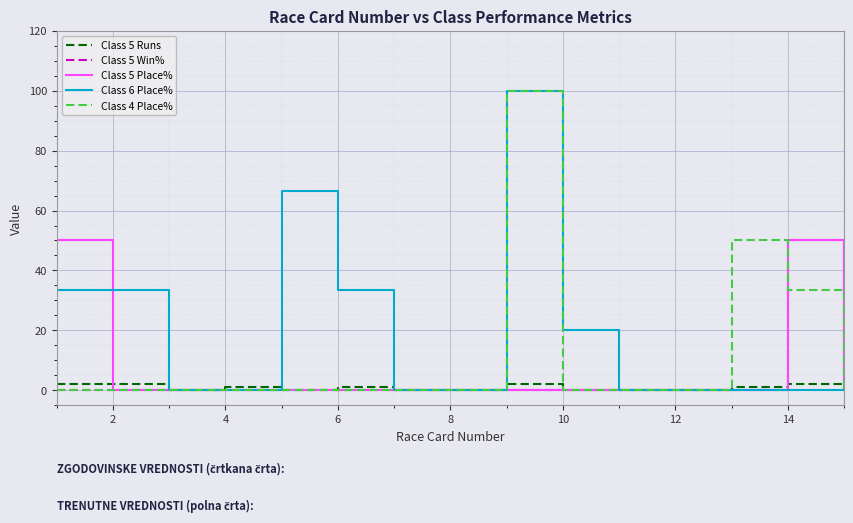

Which series has the largest total across all categories?

Class 6 Place%